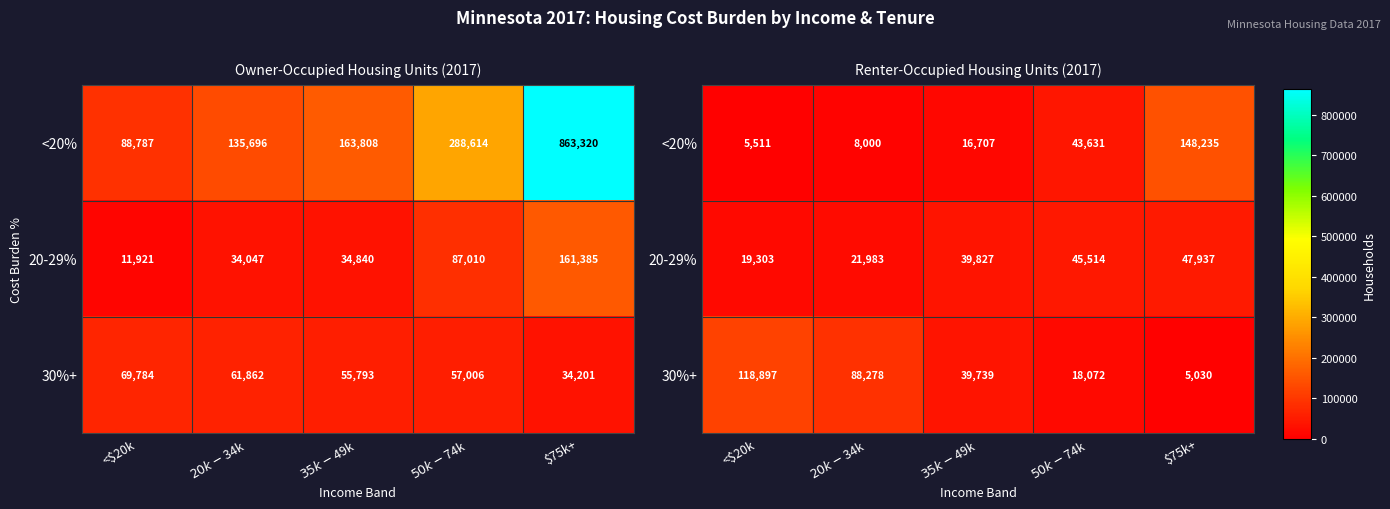

At $50k-$74k, list the series in order from smallest to largest.

30%+, <20%, 20-29%